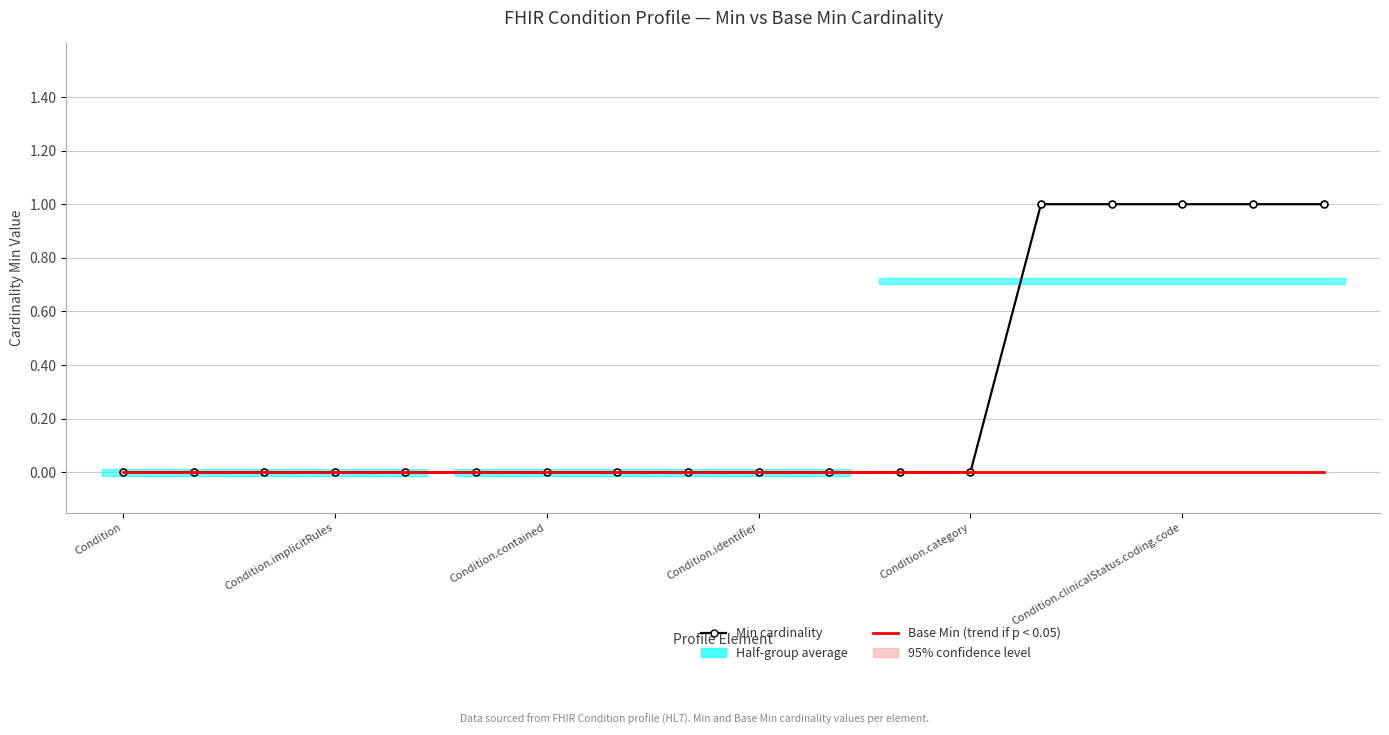

At how many categories does at least one series exceed 0?

5